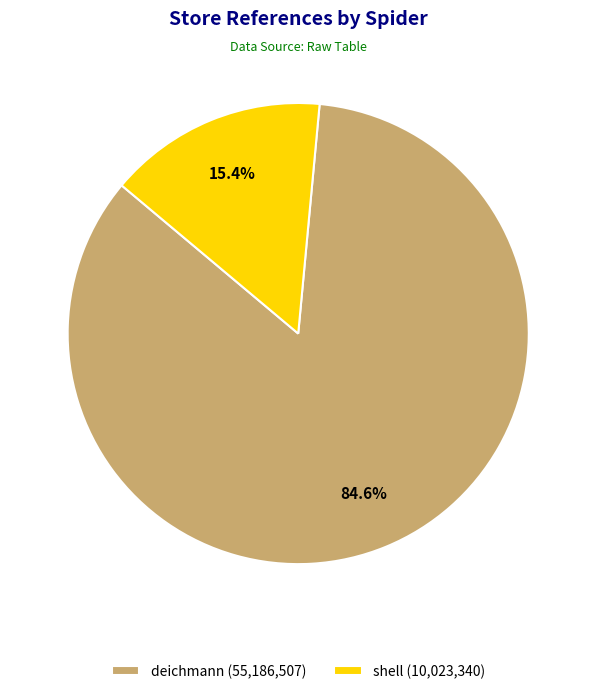

To the nearest percent, what is the average slice percentage?

50%